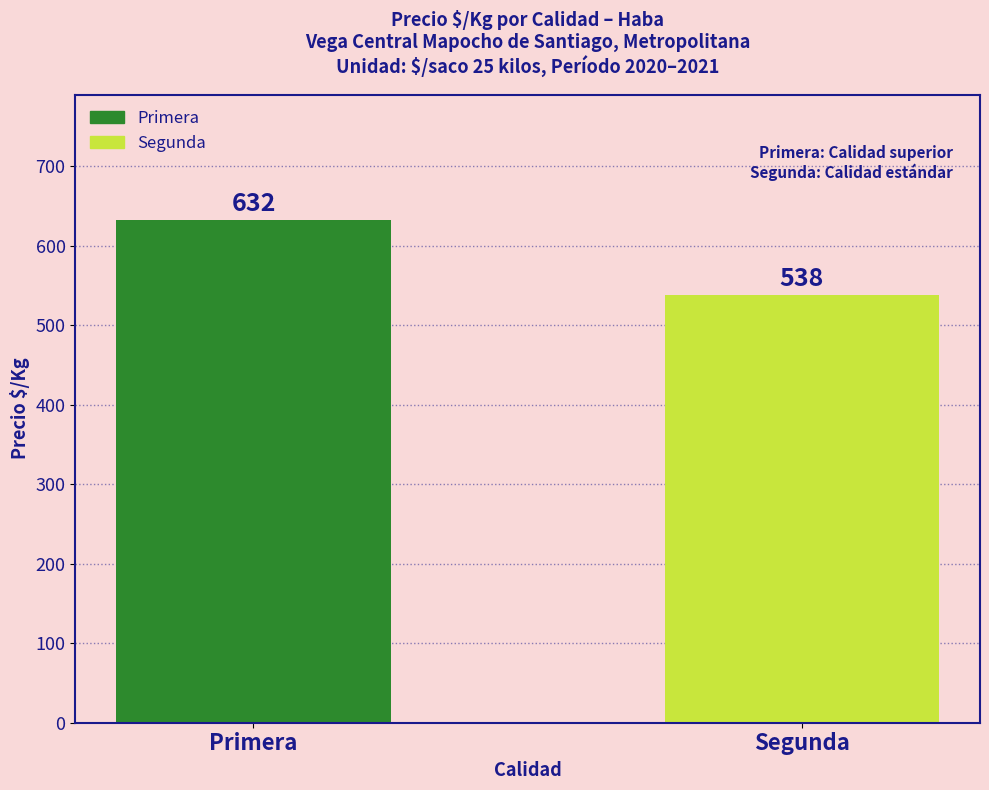

The value at Primera is 216. True or false?

False